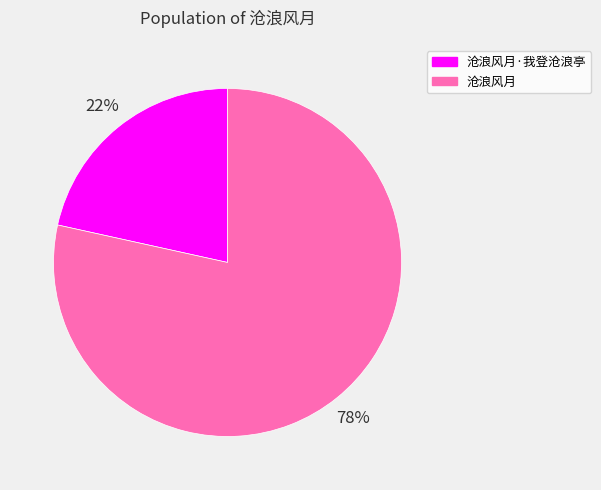

Is the sum of 沧浪风月·我登沧浪亭 and 沧浪风月 greater than half?

Yes